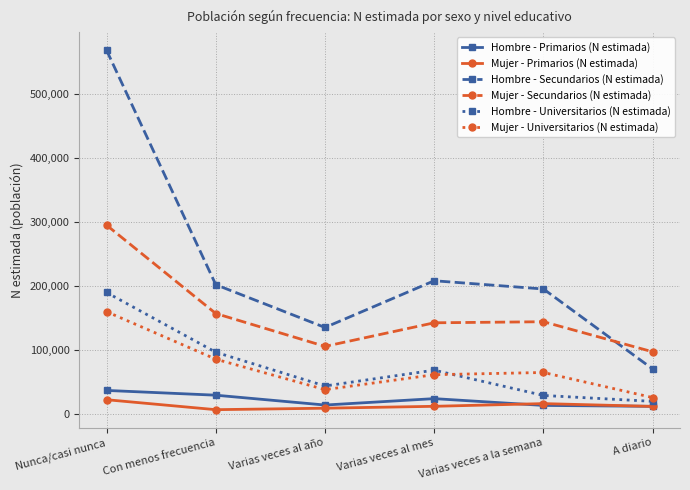

At which label does Mujer - Universitarios (N estimada) reach its peak?

Nunca/casi nunca